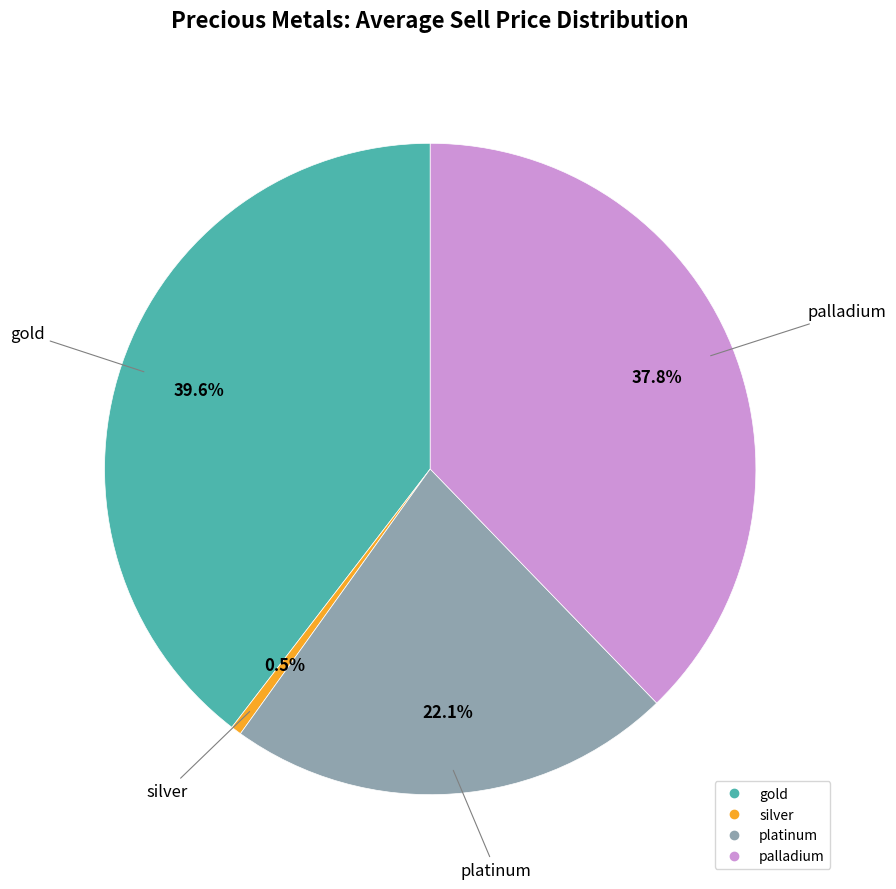

True or false: platinum accounts for 14% of the total.

False